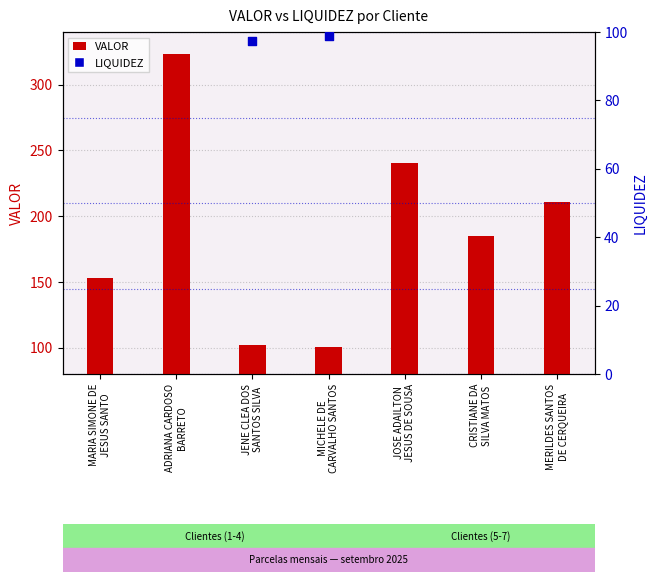

What are all the series names shown in the legend?

VALOR, LIQUIDEZ